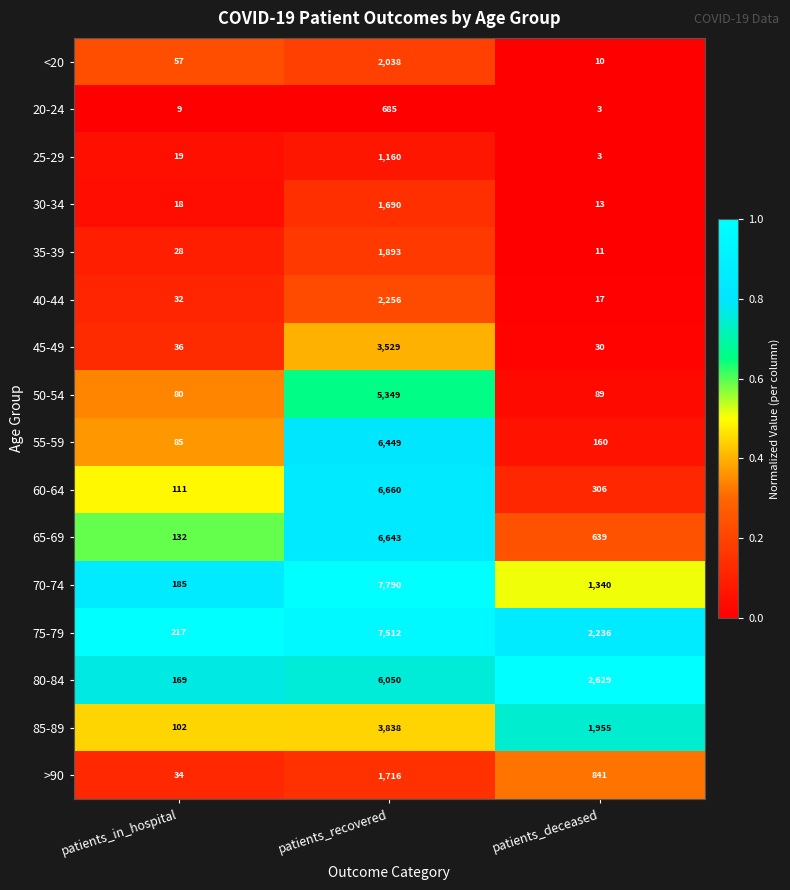

What is the difference between the 20-24 values at patients_in_hospital and patients_recovered?

676